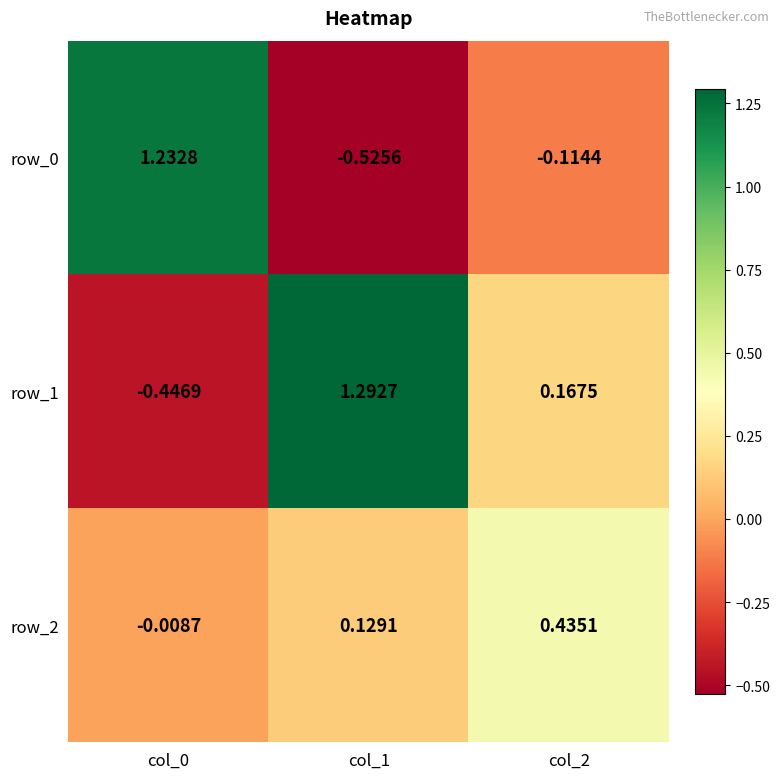

What is the spread (max minus min) of values at col_2?

0.5